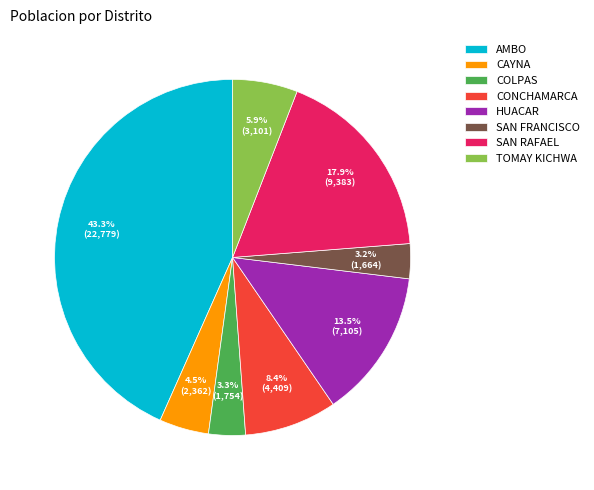

Does SAN RAFAEL account for over 50% of the chart?

No